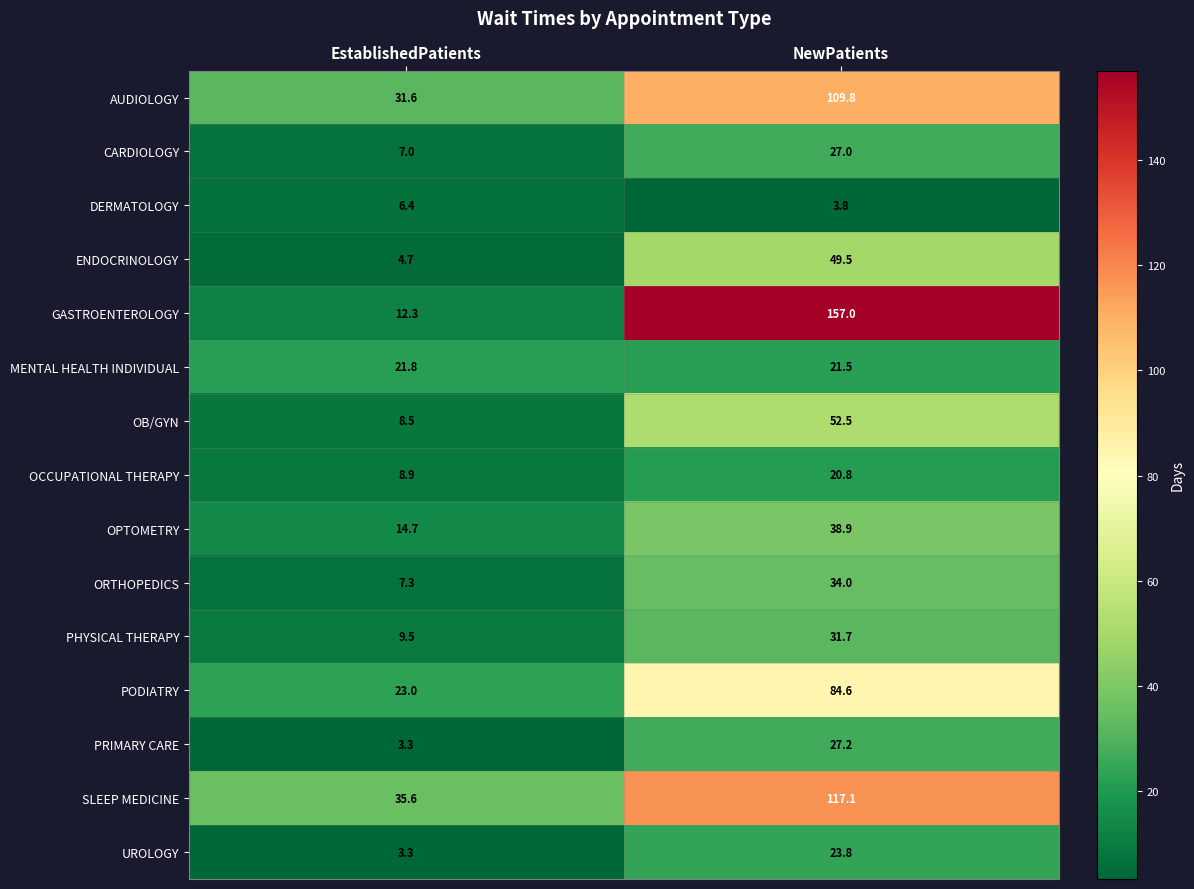

The value of MENTAL HEALTH INDIVIDUAL at NewPatients is 21.5. True or false?

True